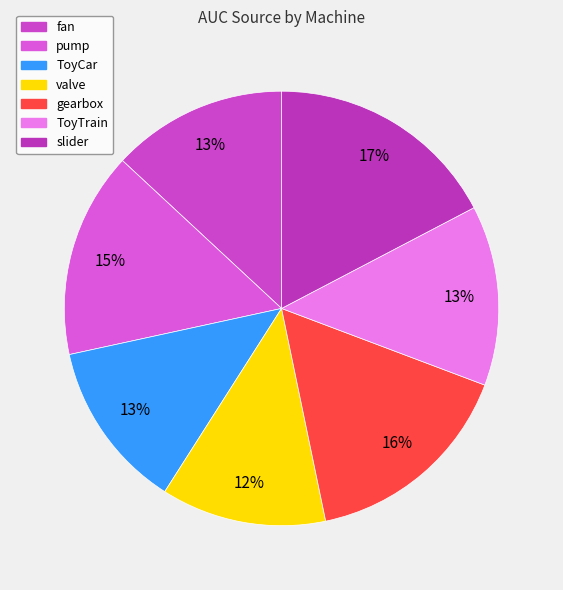

Rank the categories by value from lowest to highest.

valve, ToyCar, fan, ToyTrain, pump, gearbox, slider